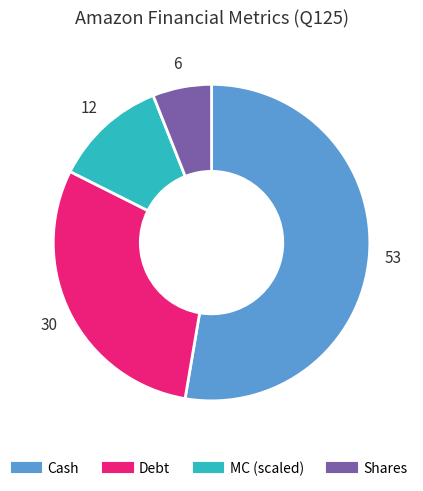

Is there a majority slice in this chart?

Yes